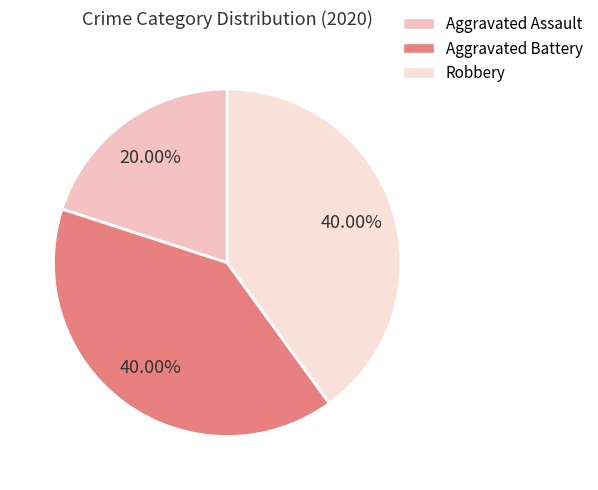

What portion of the pie excludes Aggravated Battery?

60.0%